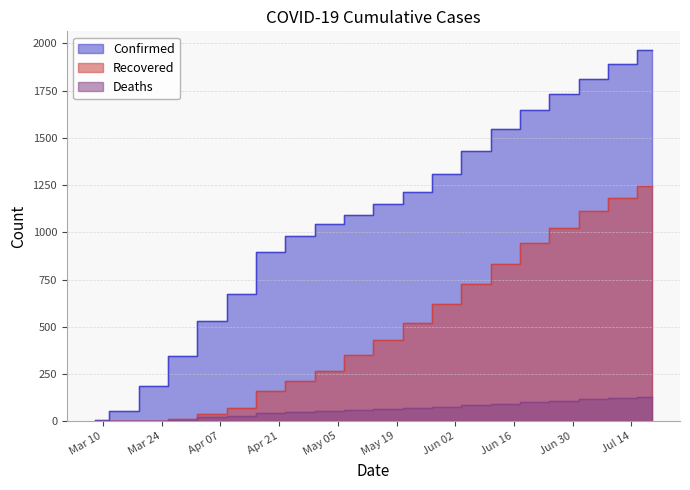

At which label does Recovered first exceed 430?

2020-05-24